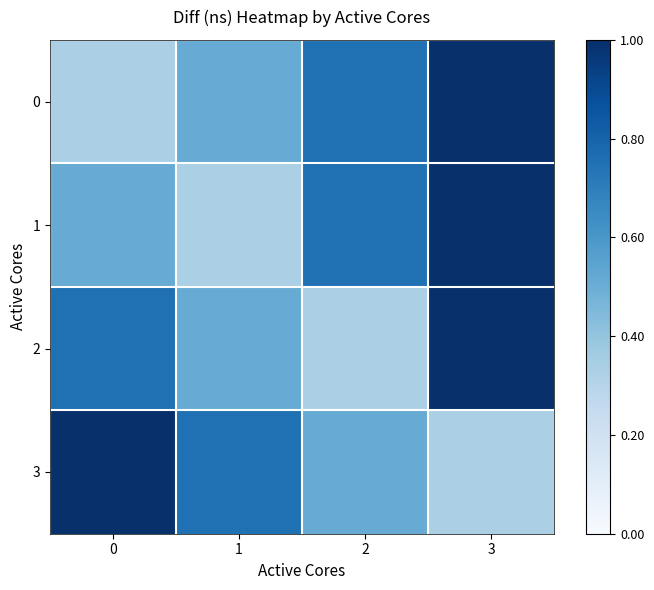

What is the difference between the highest and lowest values at 3?

0.7